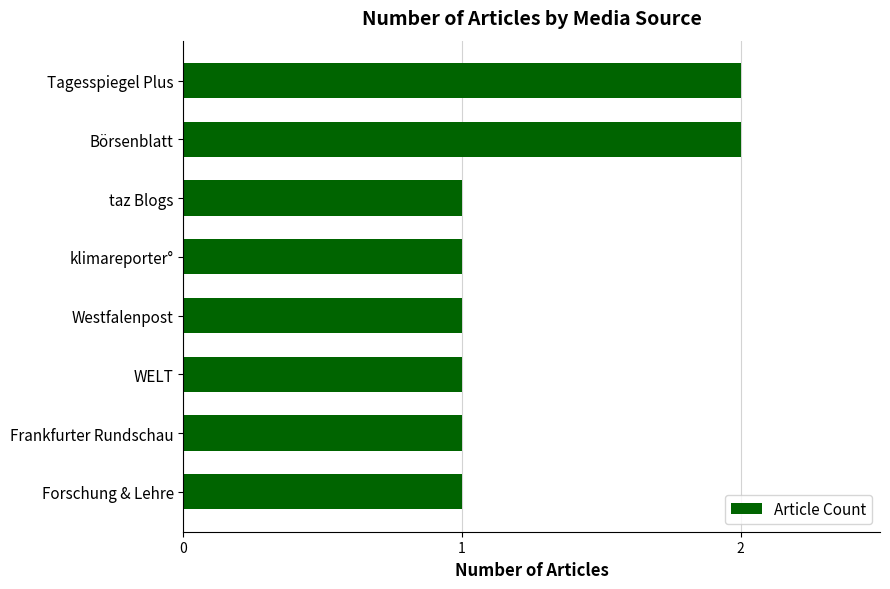

Reading top to bottom, transcribe all the data shown in this chart.

Tagesspiegel Plus=2	Börsenblatt=2	taz Blogs=1	klimareporter°=1	Westfalenpost=1	WELT=1	Frankfurter Rundschau=1	Forschung & Lehre=1